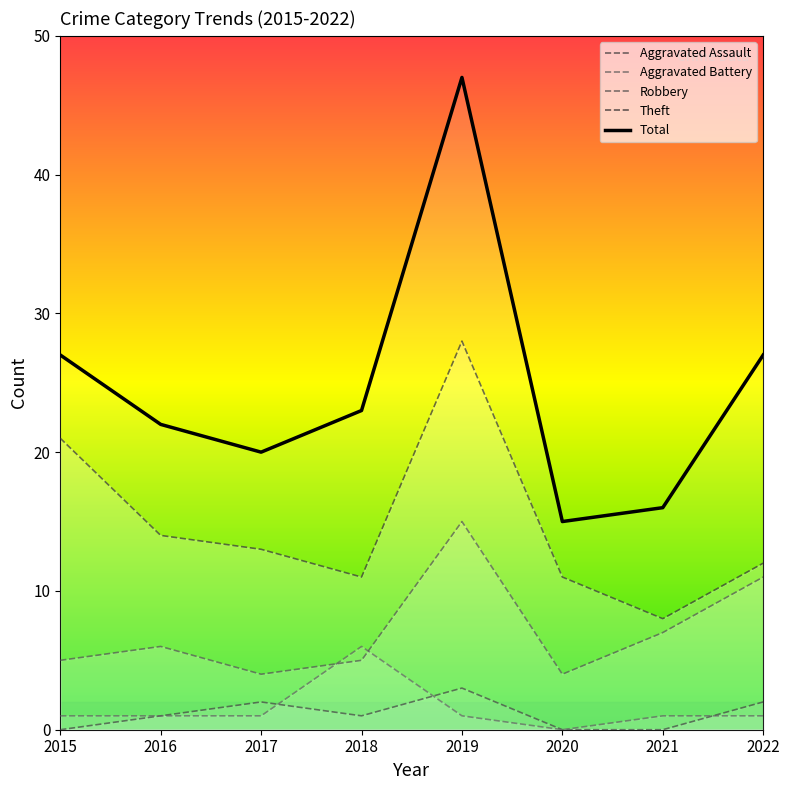

True or false: Total and Robbery intersect in this chart.

False